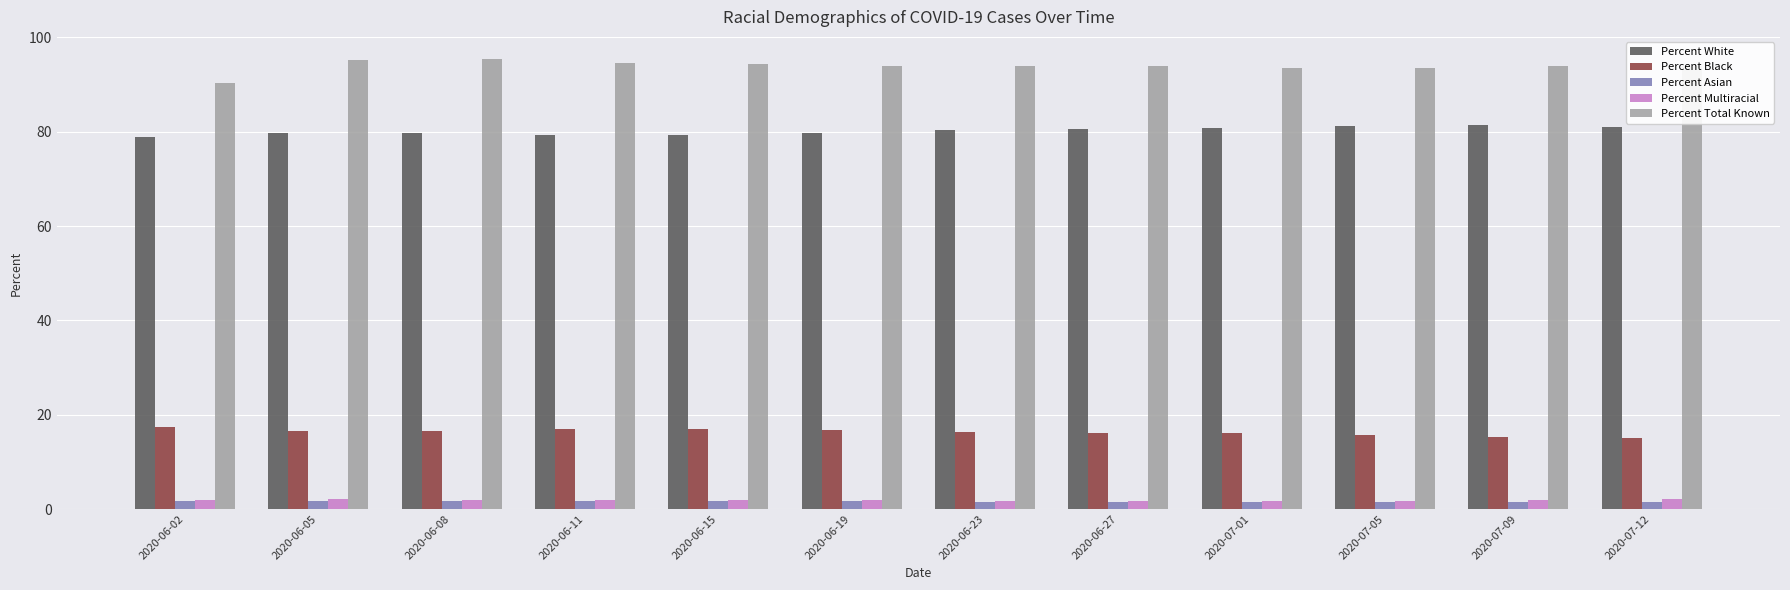

What is the sum of all Percent Total Known values?

1126.2